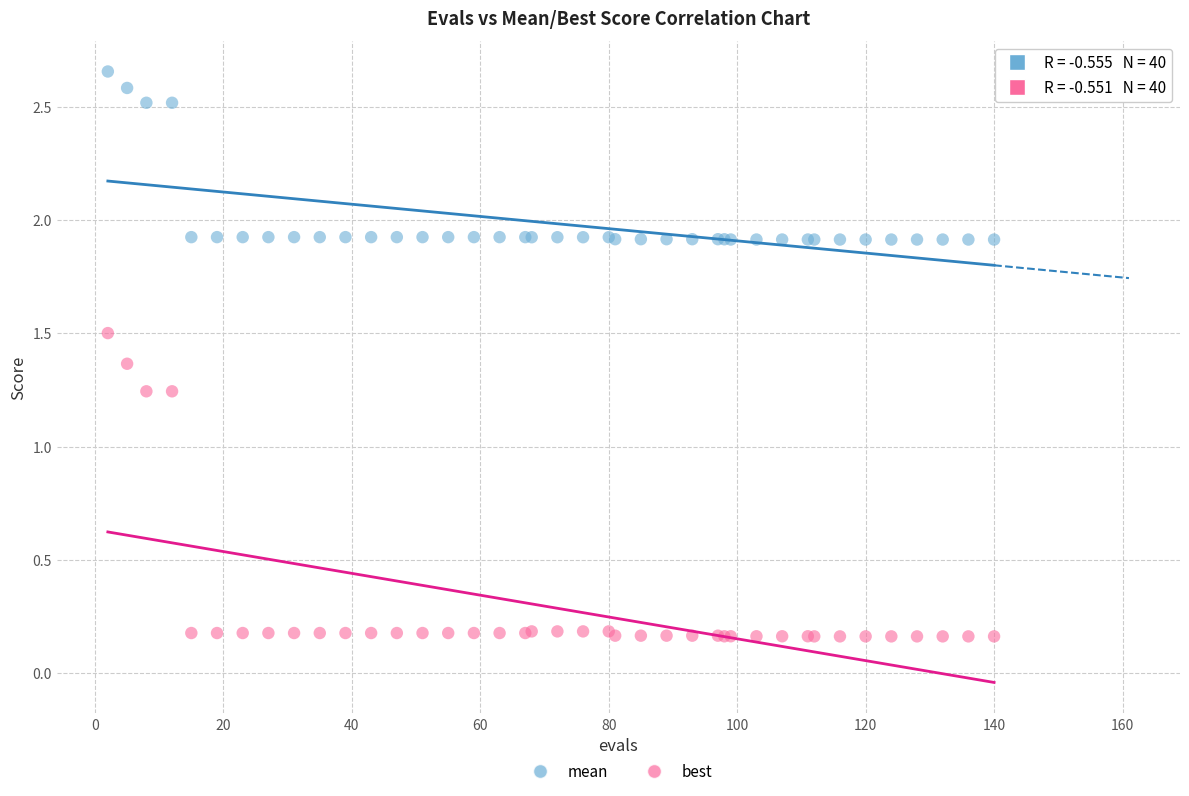

Which series reaches the minimum Y coordinate?

best